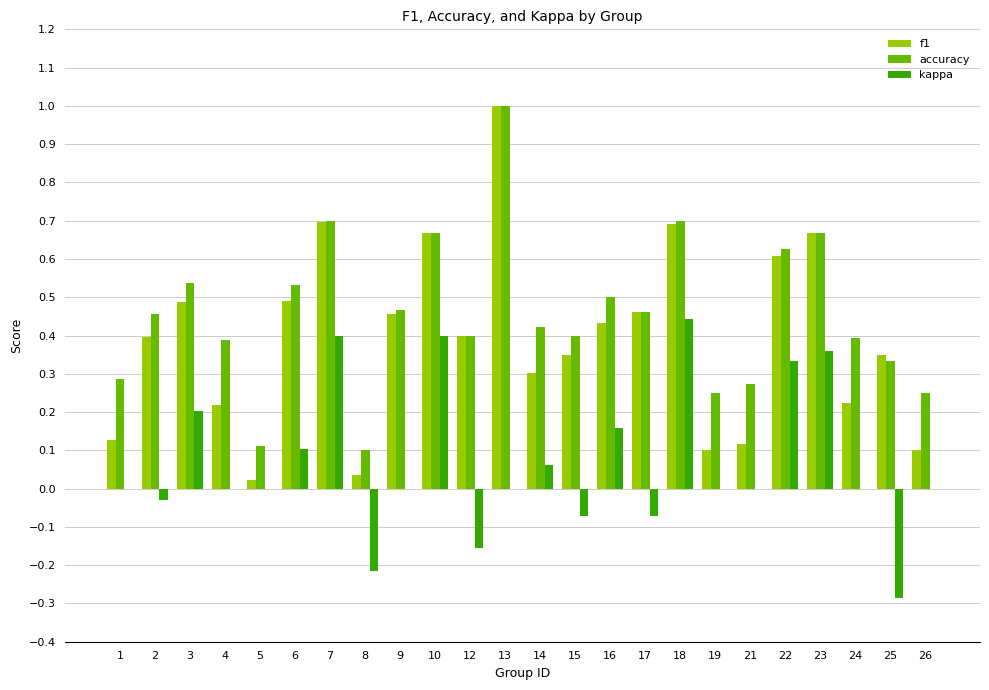

True or false: f1 has a value of 0.2 at 4.

True